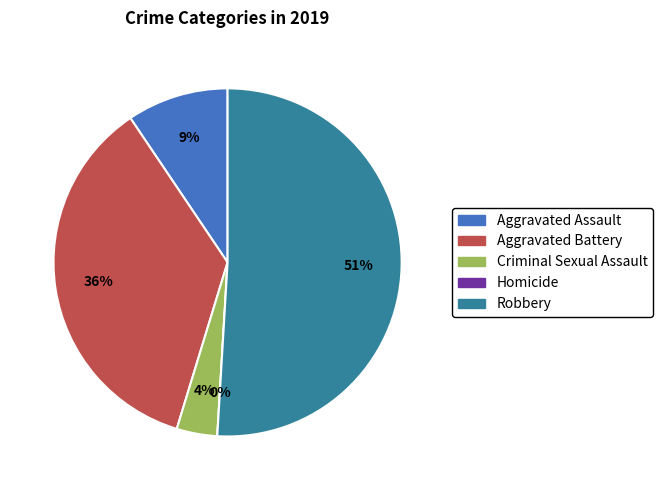

Count the number of slices in the pie.

5